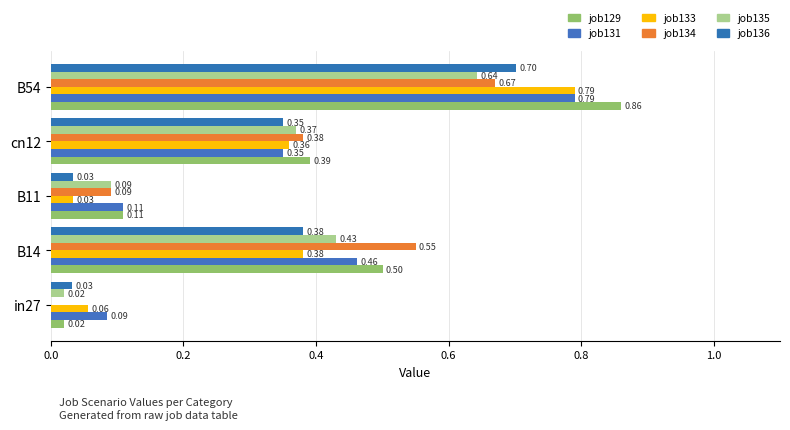

How many series are shown in this chart?

6